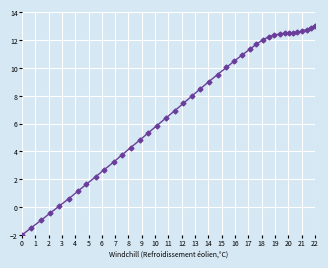

What is the minimum value shown in the chart?

-2.0